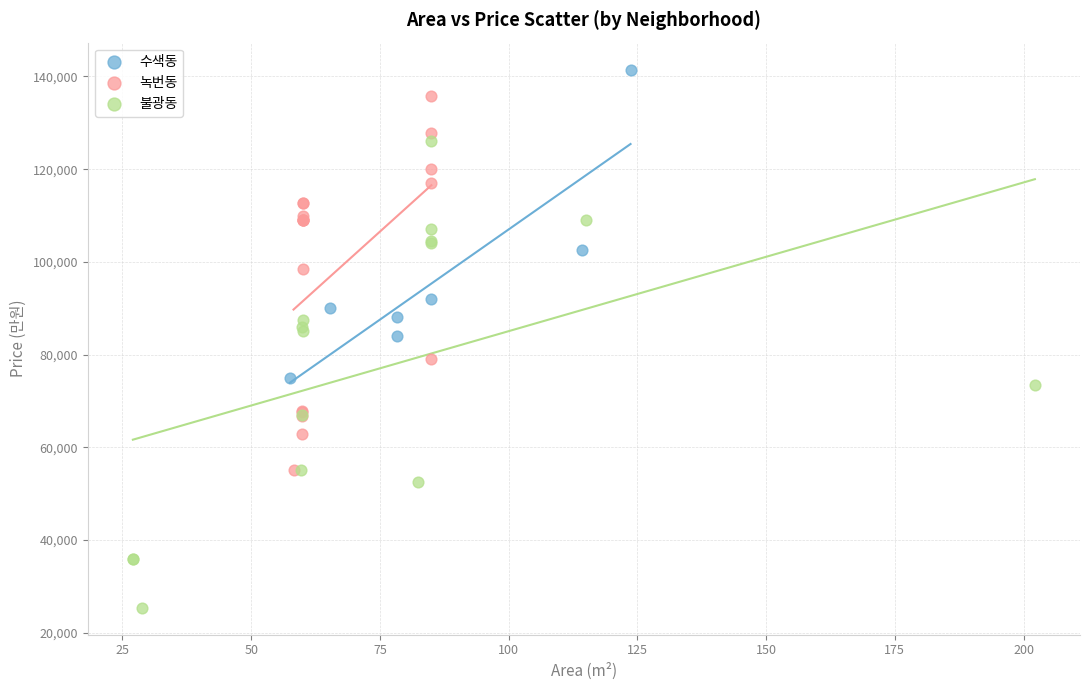

What are all the series names shown in the legend?

수색동, 녹번동, 불광동